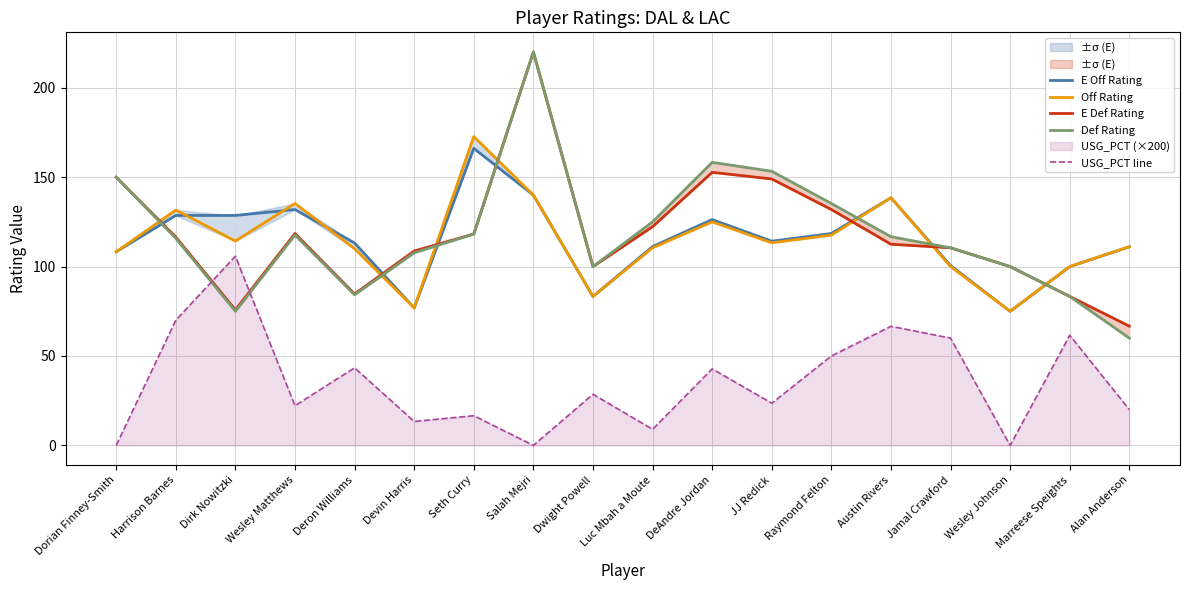

True or false: Off Rating has a value of 113.3 at JJ Redick.

True